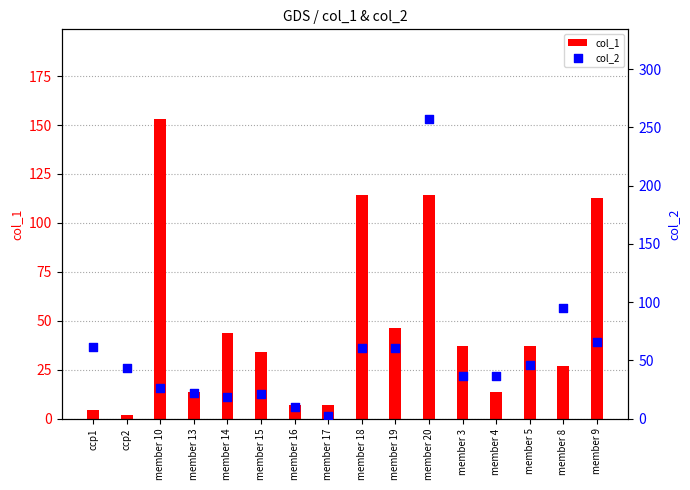

Is the value of col_2 at member 20 greater than the value of col_1 at ccp2?

Yes